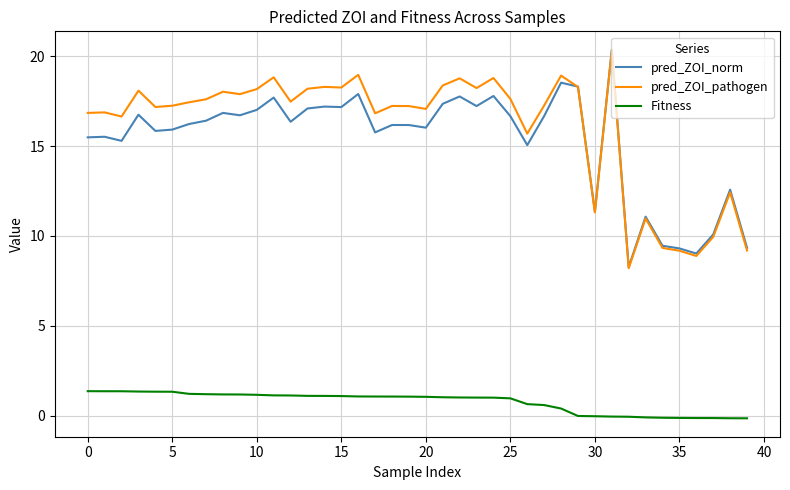

True or false: pred_ZOI_pathogen and Fitness intersect in this chart.

False